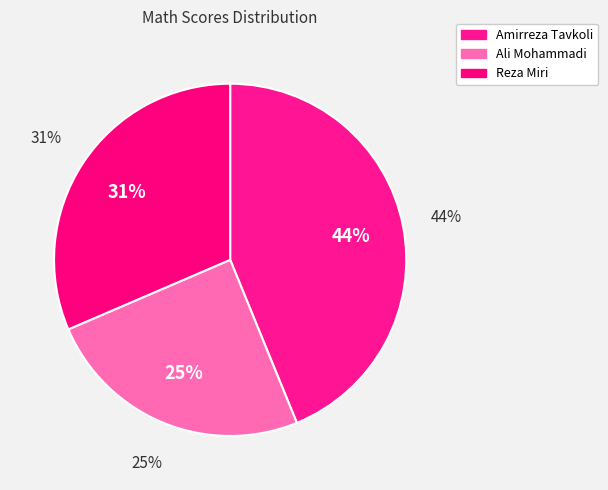

What is the total percentage of Amirreza Tavkoli and Reza Miri?

75.3%